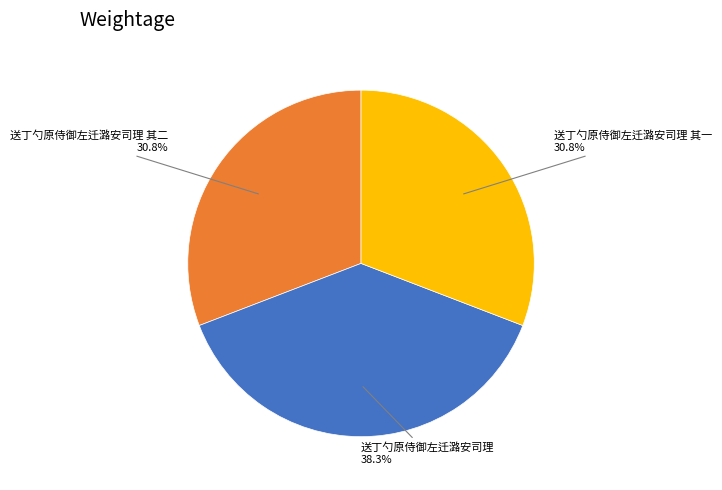

Is there a majority slice in this chart?

No